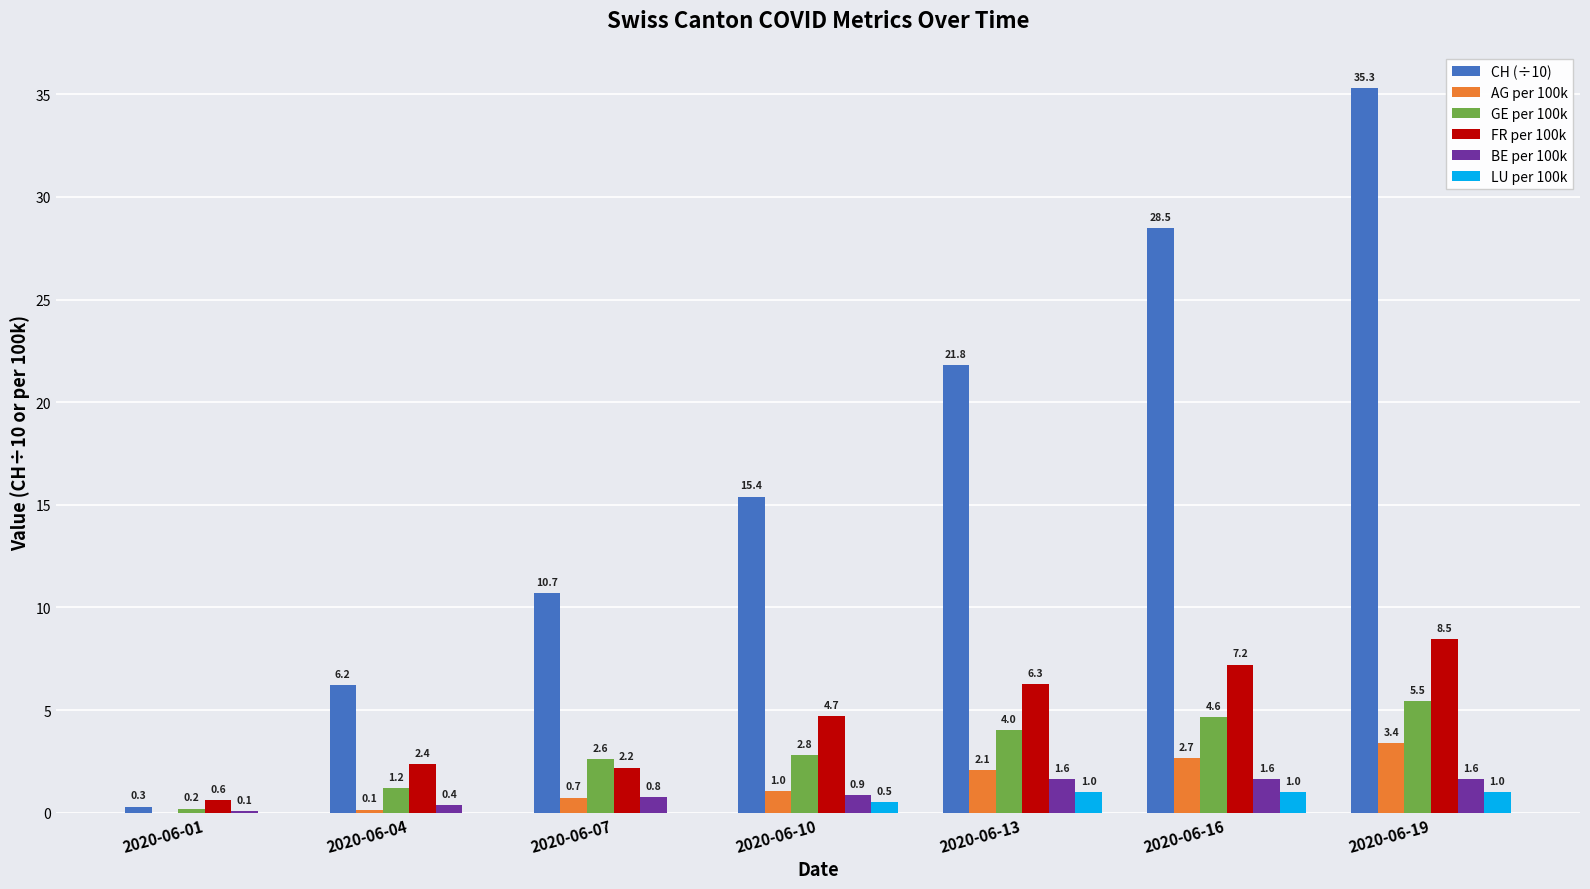

What is the maximum value for FR per 100k?

8.5